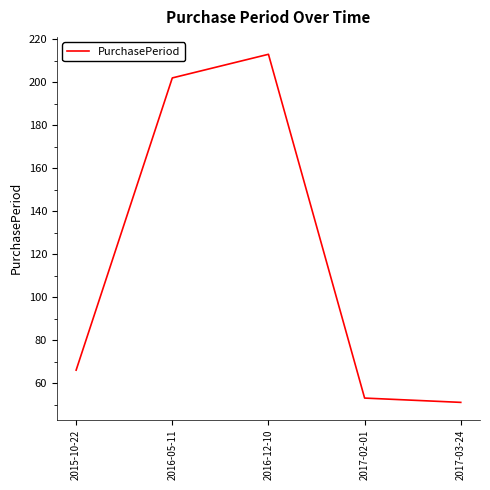

List the labels in order of value, largest first.

2016-12-10, 2016-05-11, 2015-10-22, 2017-02-01, 2017-03-24